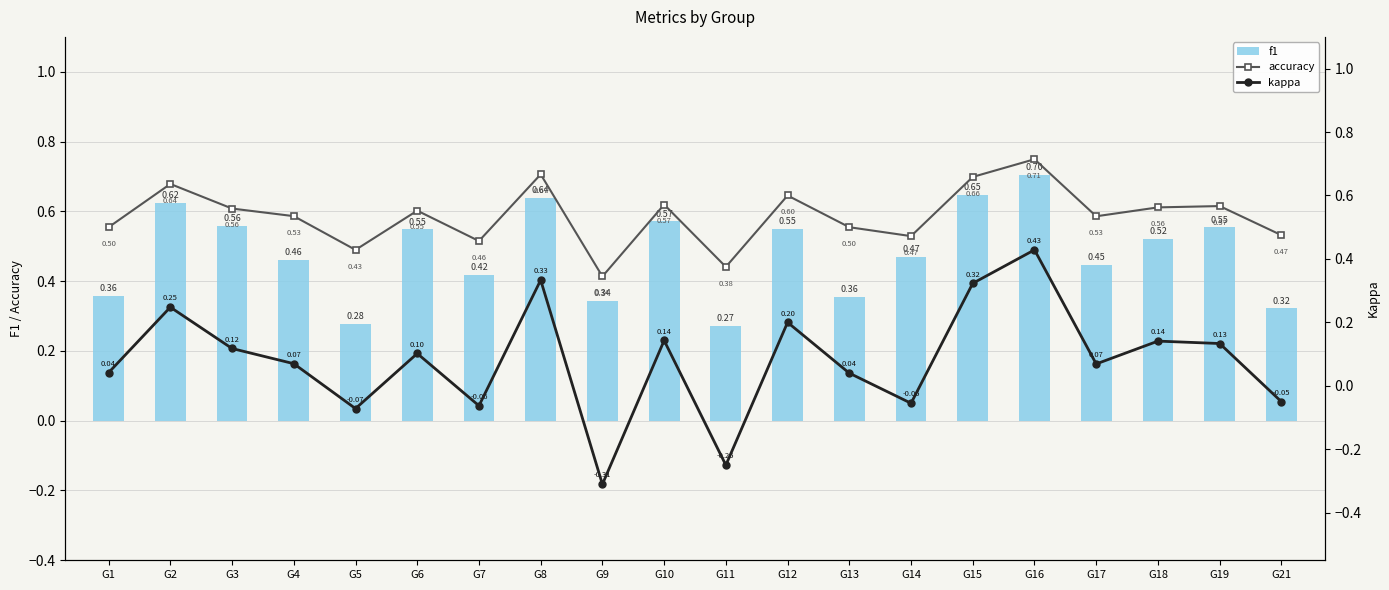

How many distinct data groups are displayed?

3